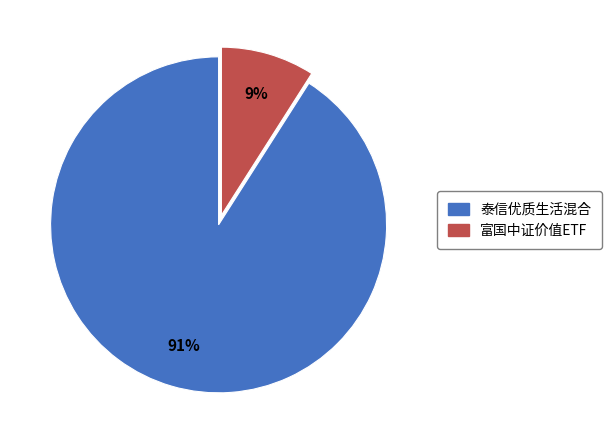

Is it true that 富国中证价值ETF is 21% of the pie?

False